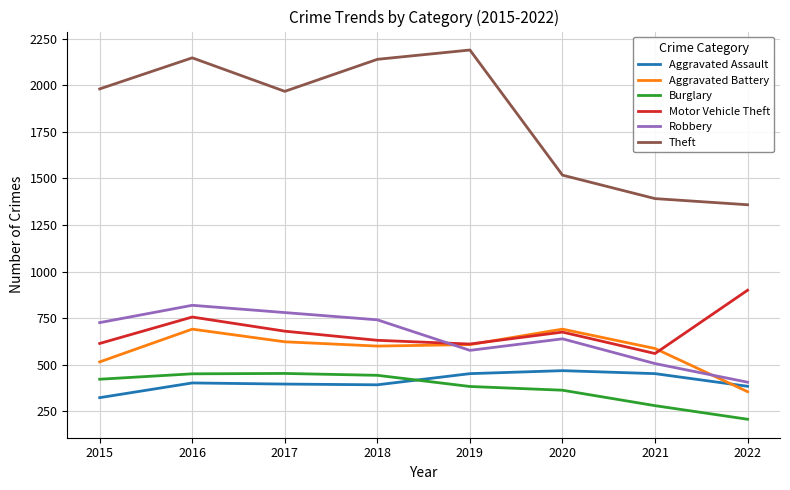

What is the maximum value for Aggravated Assault?

468